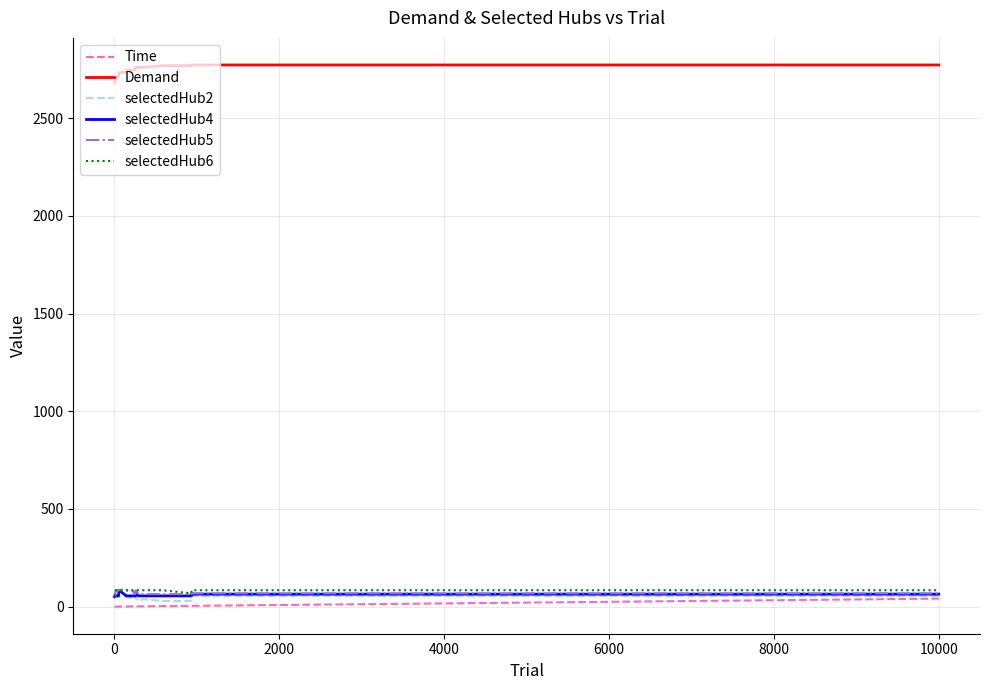

What is the highest value of the Demand series?

2772.1